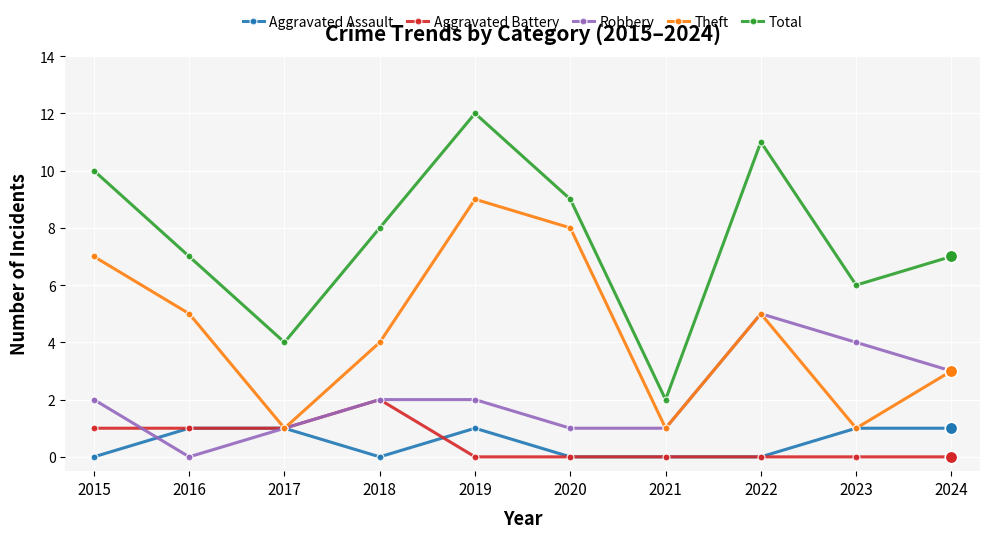

What is the greatest value displayed?

12